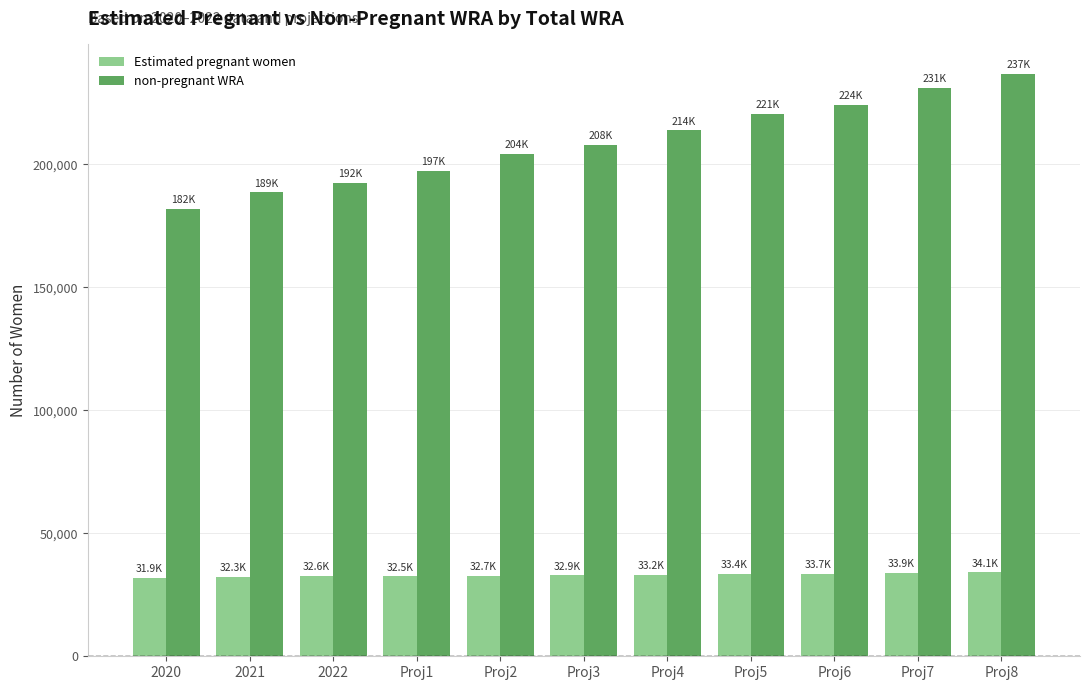

The value of non-pregnant WRA at 2022 is 192417.7. True or false?

True